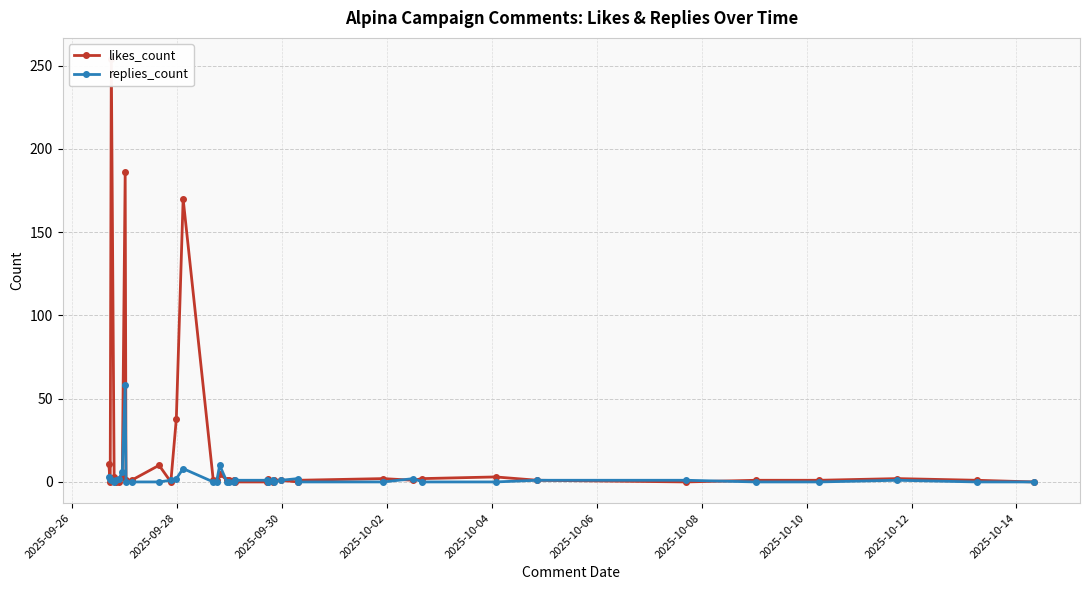

What is the maximum value for replies_count?

58